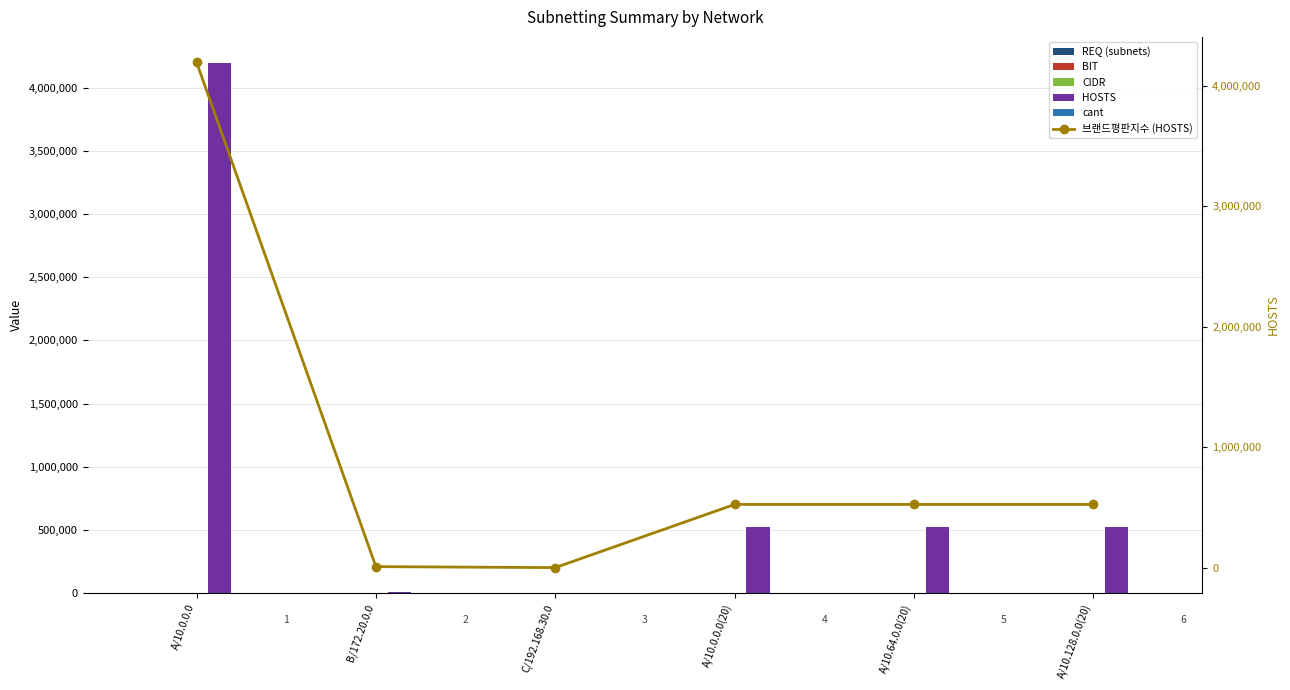

The value of REQ (subnets) at A/10.0.0.0(20) is 20. True or false?

True